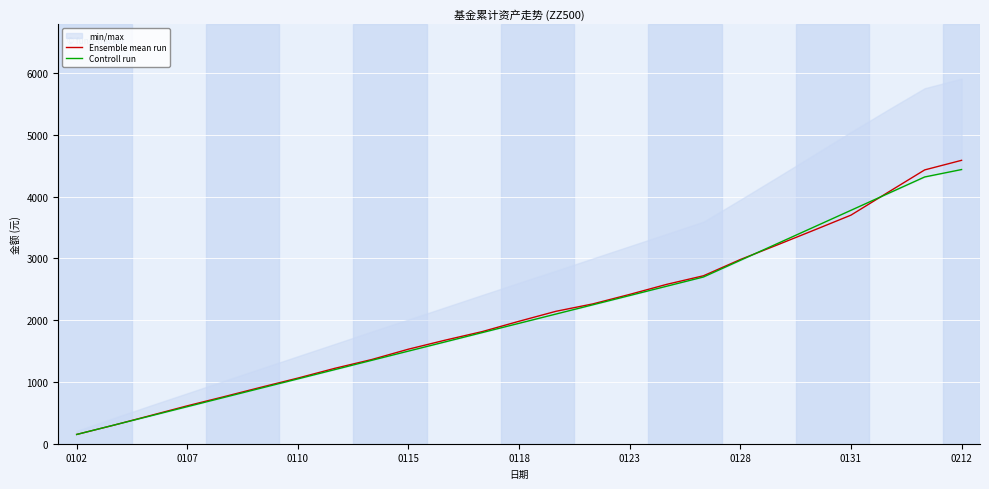

At which label does Ensemble mean run reach its peak?

0212